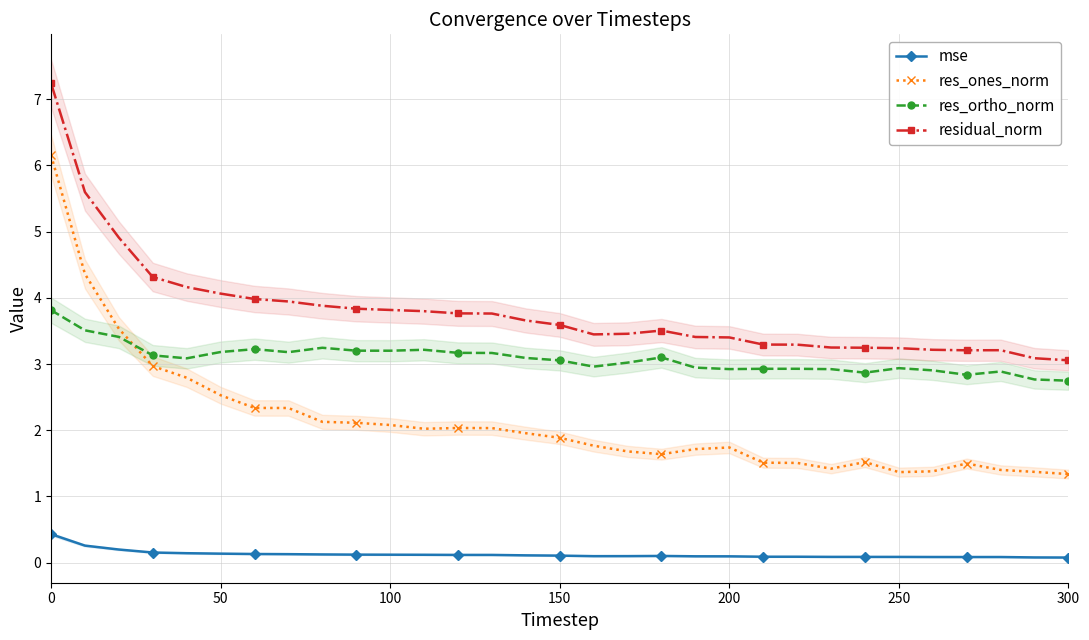

Is this an area chart (filled region under the line)?

No